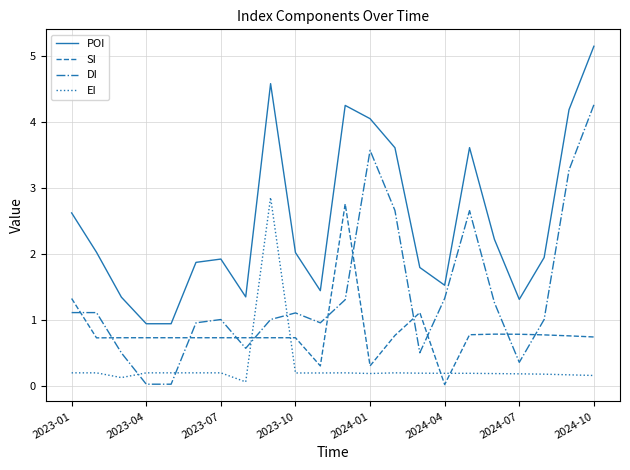

Rank the series by their average value, from highest to lowest.

POI, DI, SI, EI